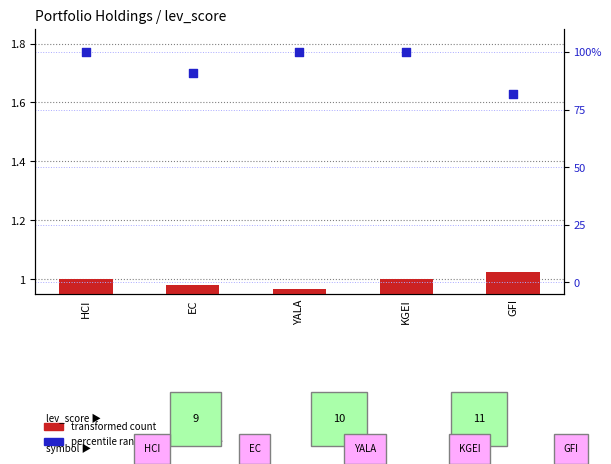

Which series reaches the minimum Y coordinate?

transformed count